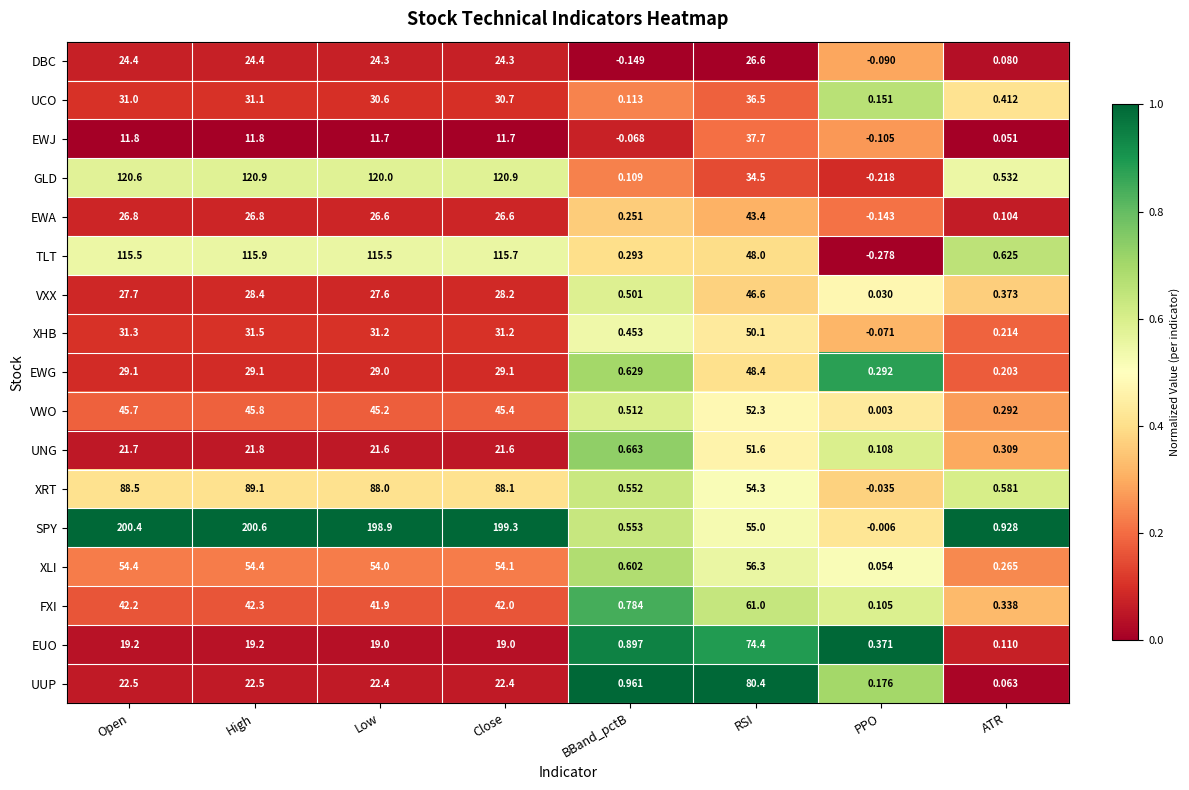

At which label does DBC first exceed 24?

Open